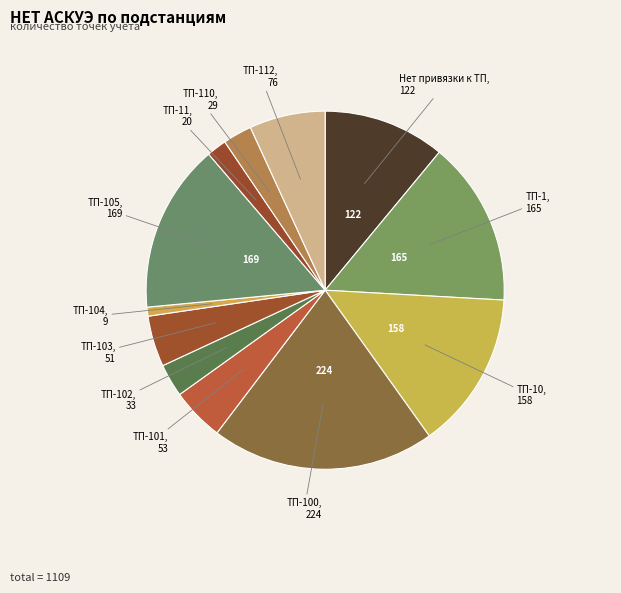

How many segments does this pie chart have?

12